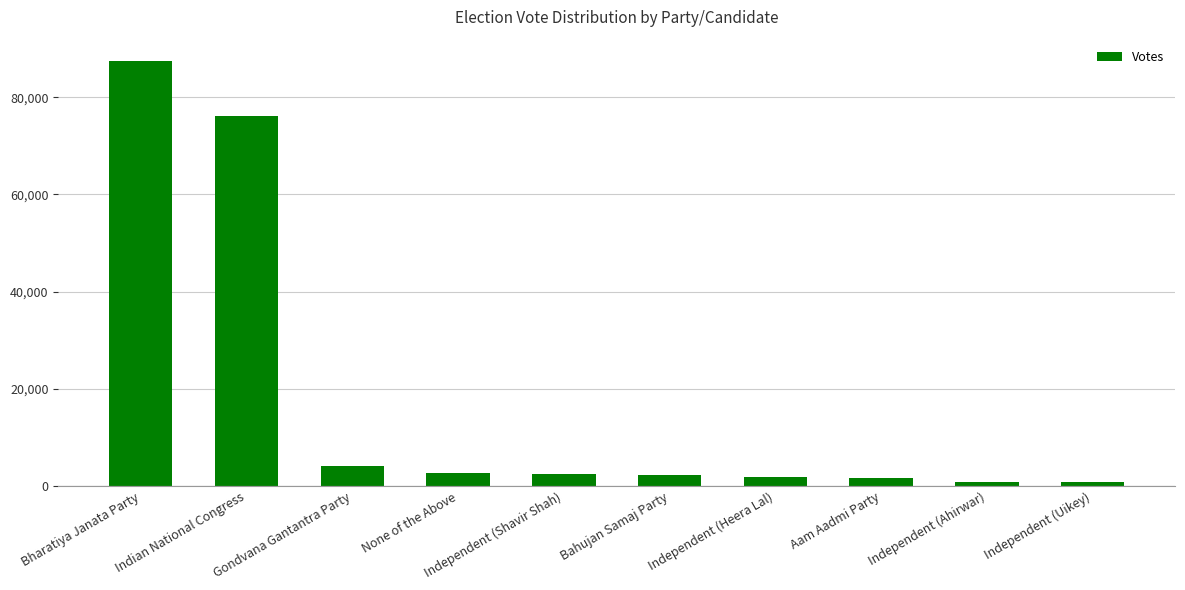

The value at Independent (Heera Lal) is 1886. True or false?

True